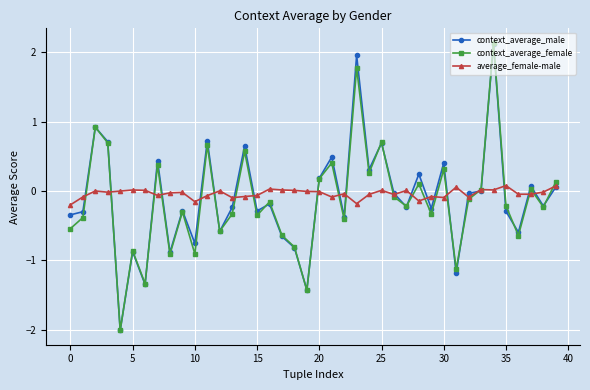

How many times do context_average_female and average_female-male cross each other?

21